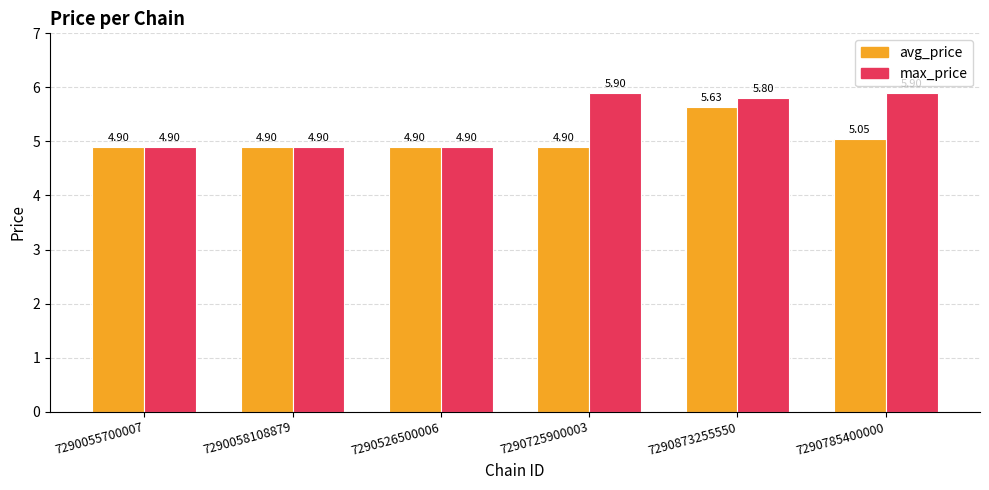

List the series in order of their peak value, lowest first.

avg_price, max_price